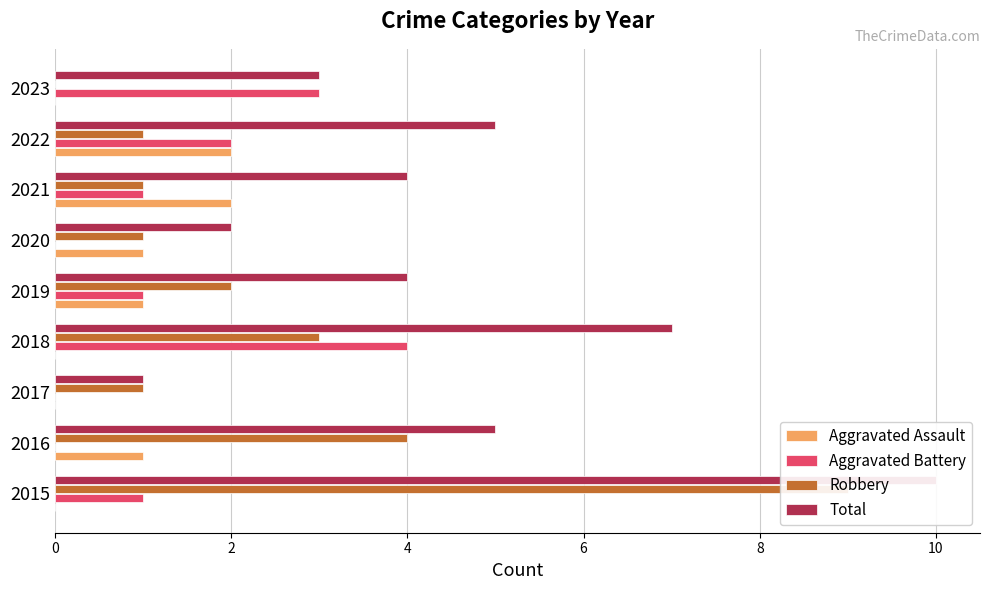

How many data points in Aggravated Battery are above 1?

3